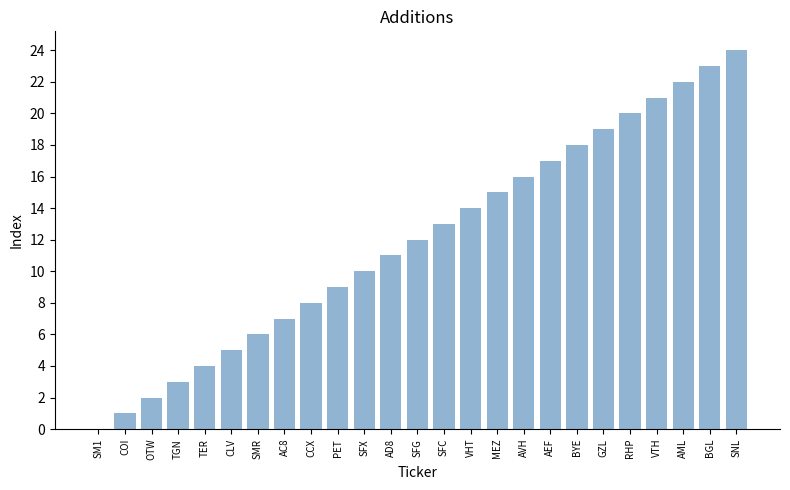

At which category does the chart reach its peak across all series?

SNL